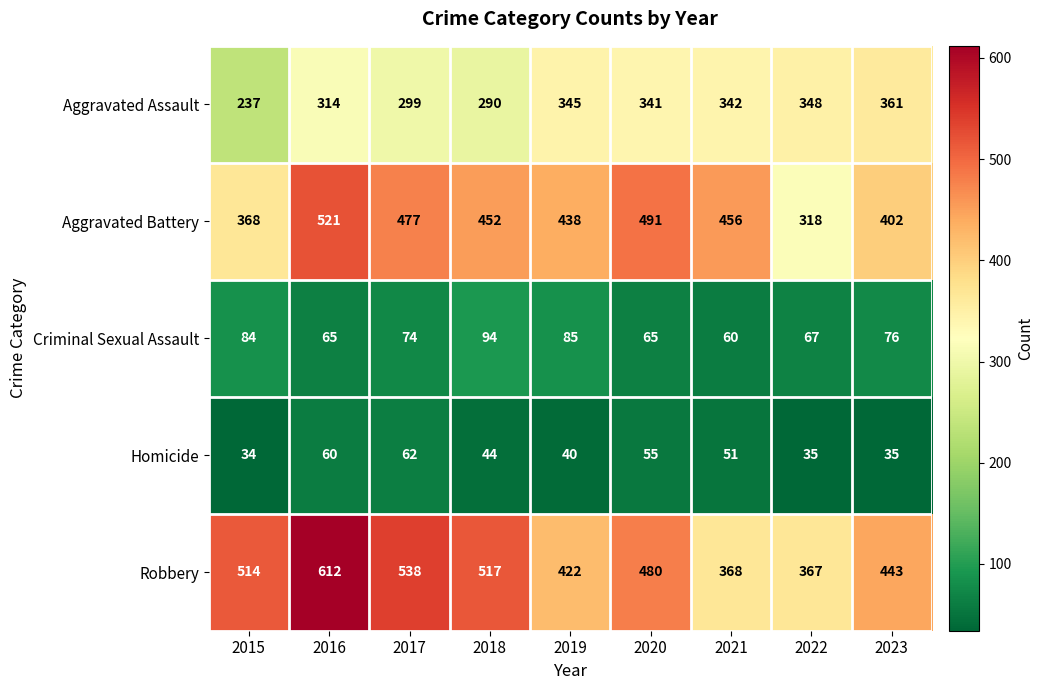

What is the sum of all Aggravated Assault values?

2877